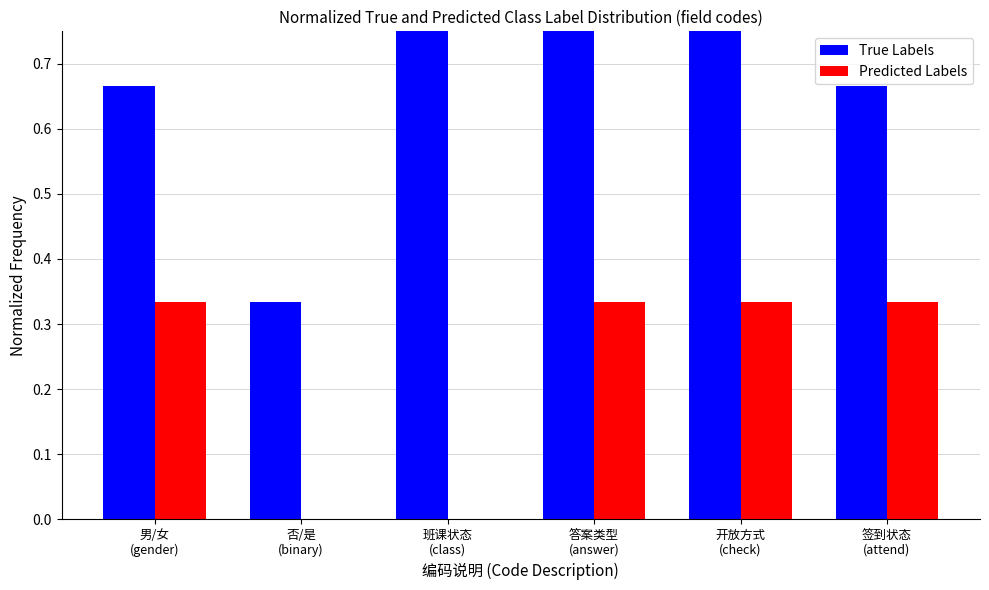

What is the difference between the maximum and minimum values in the Predicted Labels series?

0.3